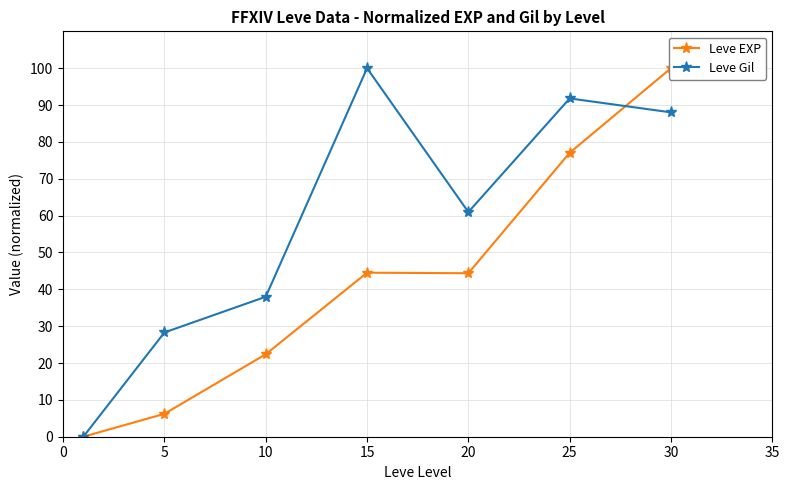

At which label does Leve Gil reach its peak?

15